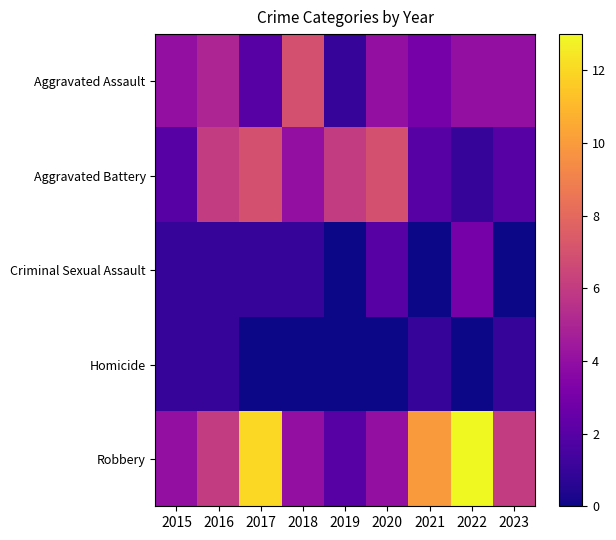

Which series has the largest range (max minus min)?

Robbery